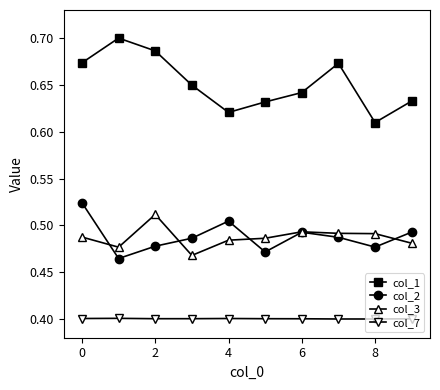

True or false: col_1 and col_3 intersect in this chart.

False